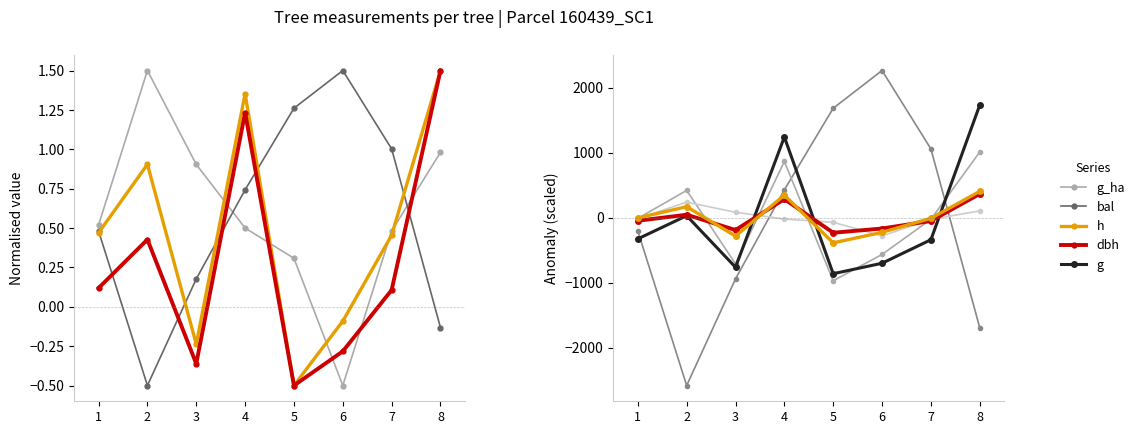

The bal series shows 1681.9 at 5. True or false?

True